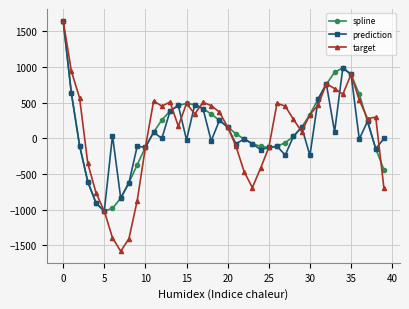

What is the greatest value displayed?

1649.1